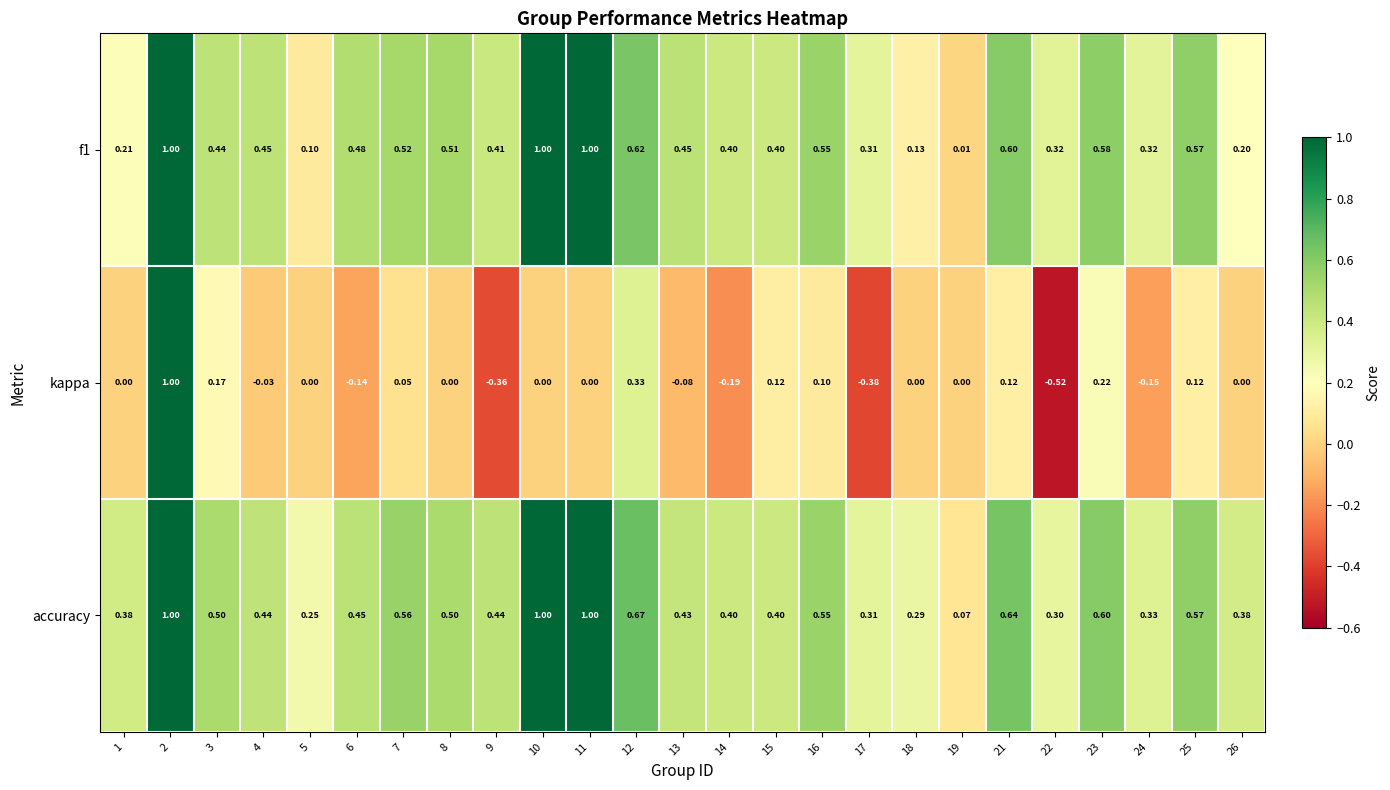

Which series has the largest total across all categories?

accuracy